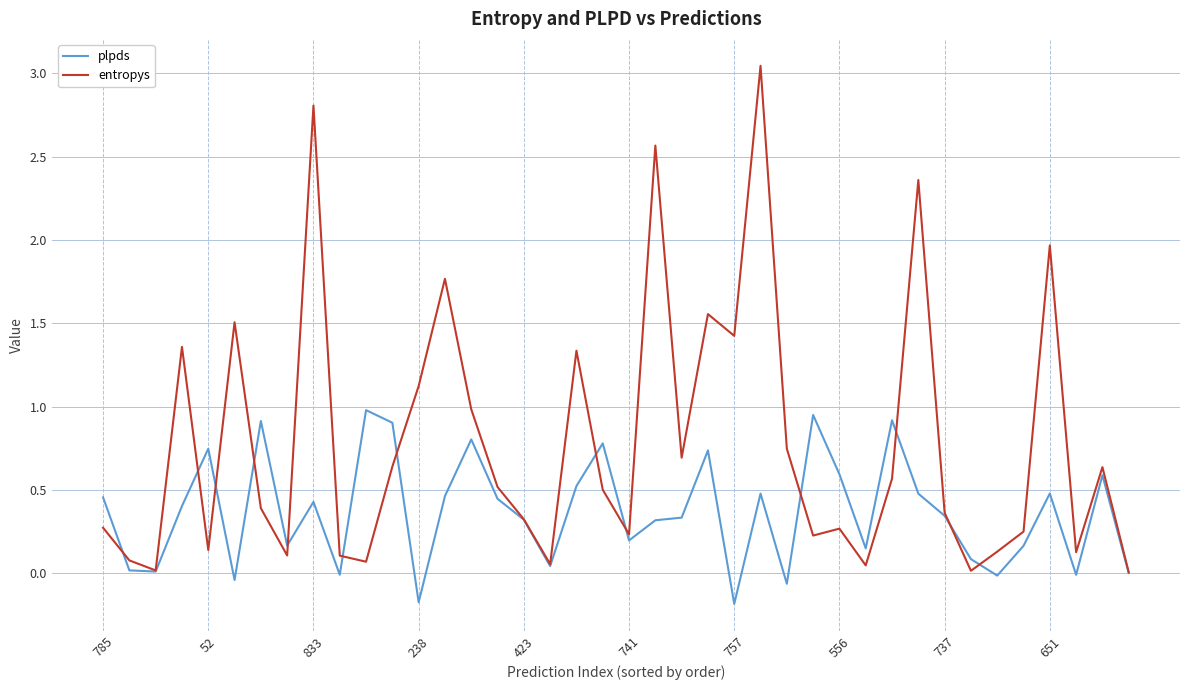

Which series has the largest total across all categories?

entropys